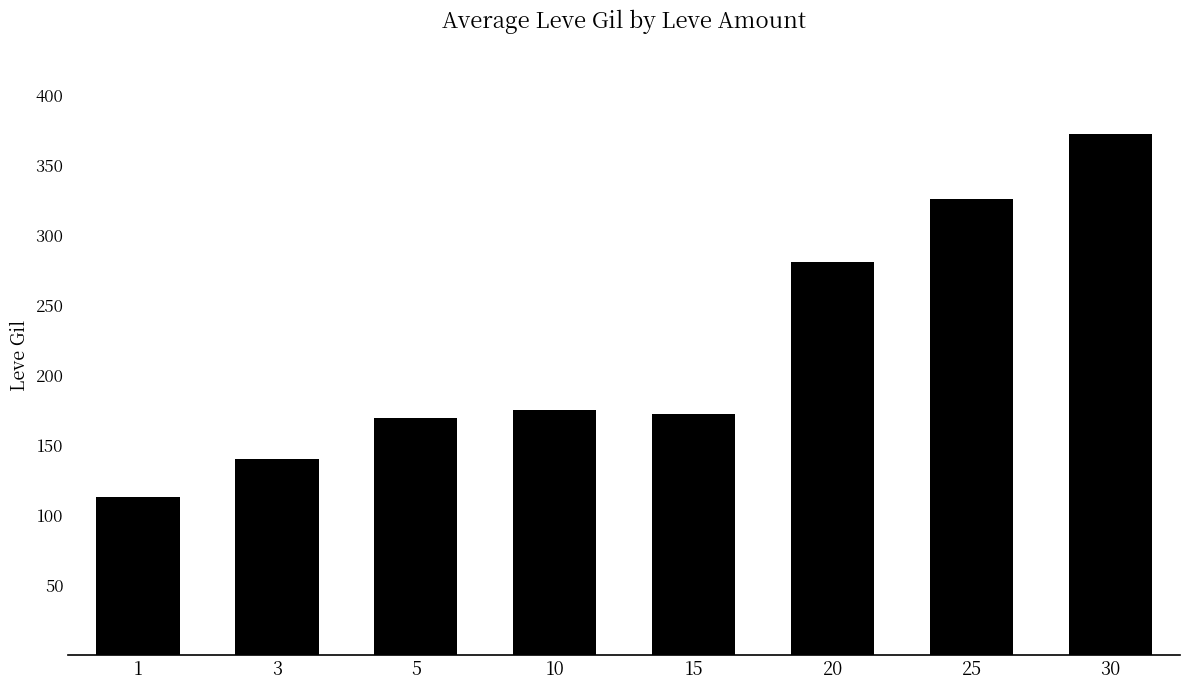

Reading left to right, extract all data points from this chart.

1=113	3=140	5=169	10=175	15=172	20=281	25=326	30=372